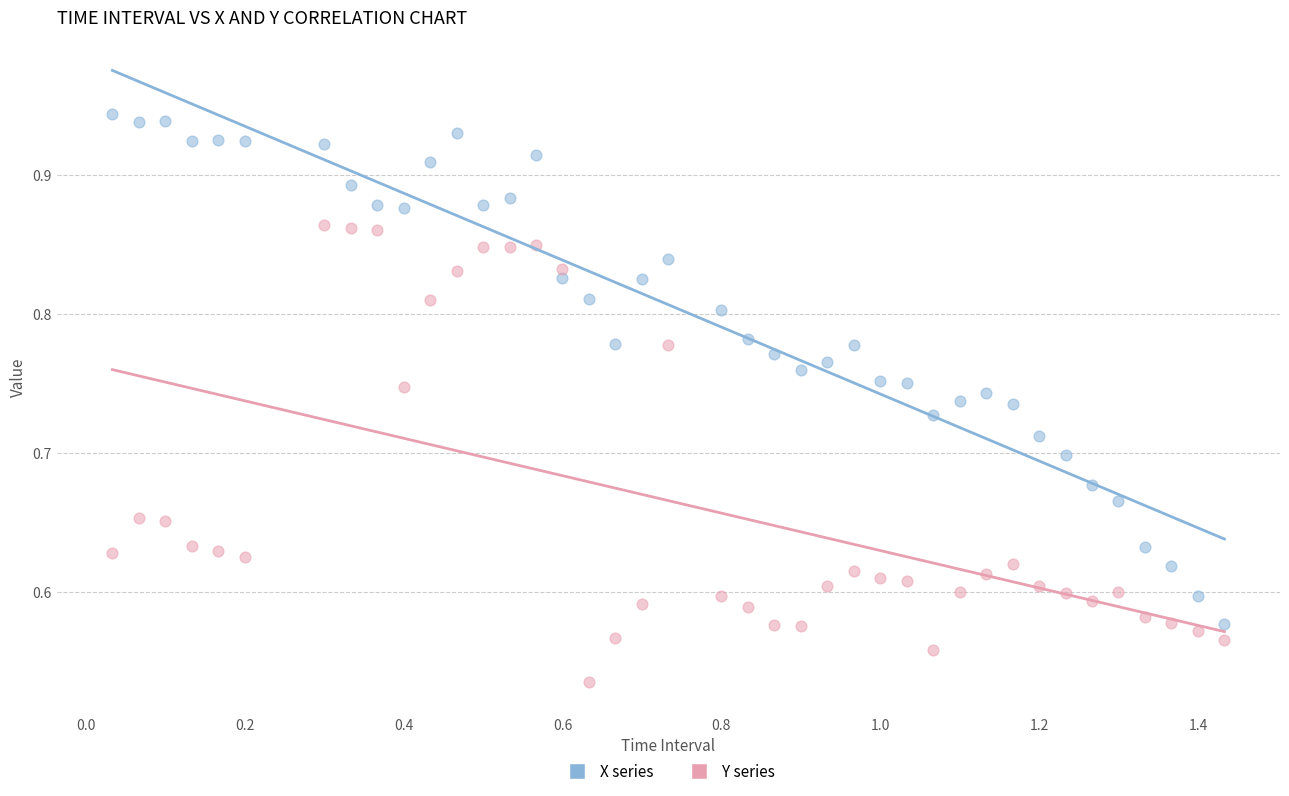

Across all data points, what is the range of X values (max minus min)?

1.4